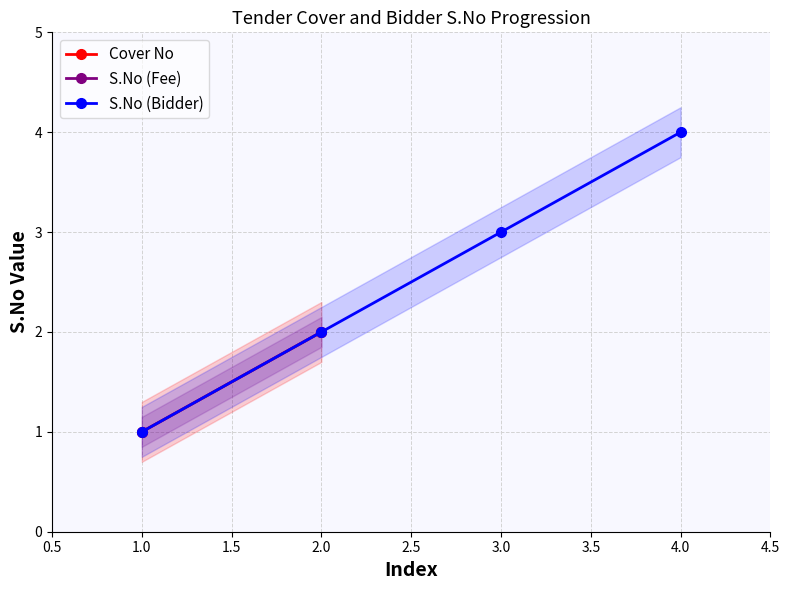

What is the smallest value displayed?

1